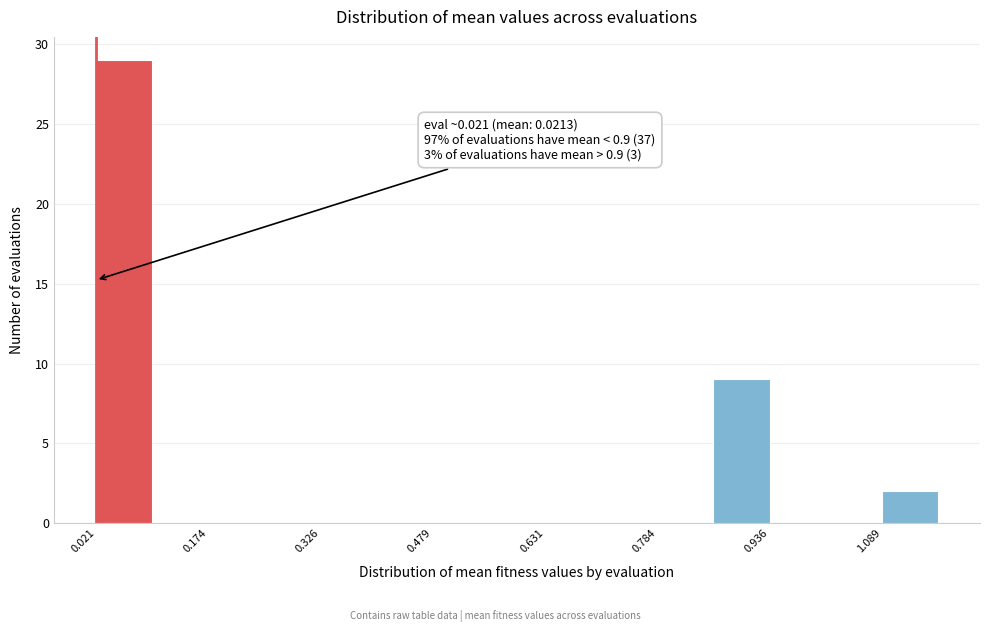

Around what value on the x-axis is the tallest bar? Give the approximate position of its centre, as read against the axis.

0.06